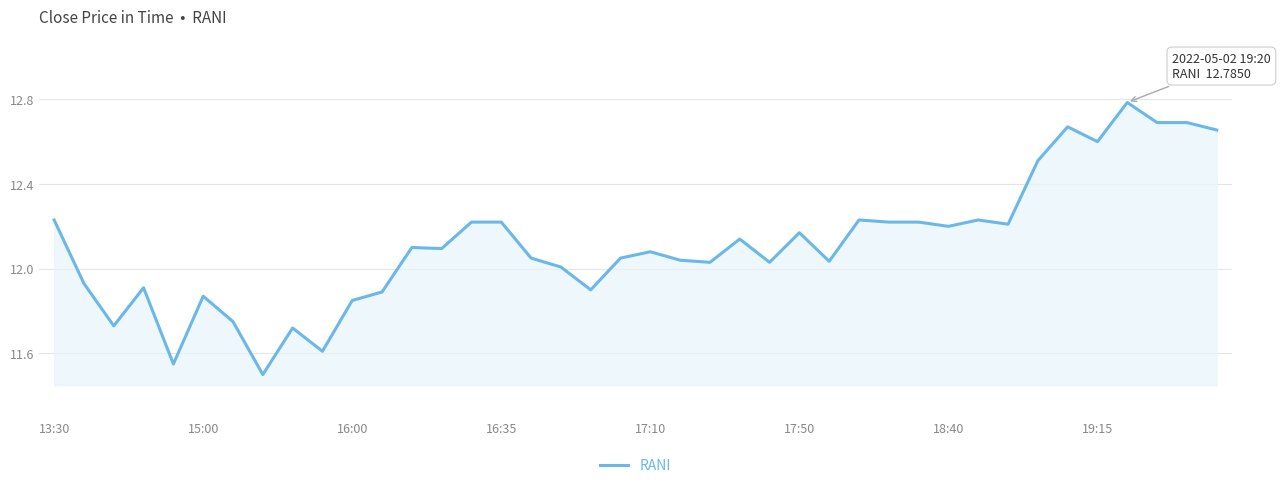

What is the difference between the maximum and minimum values?

1.3